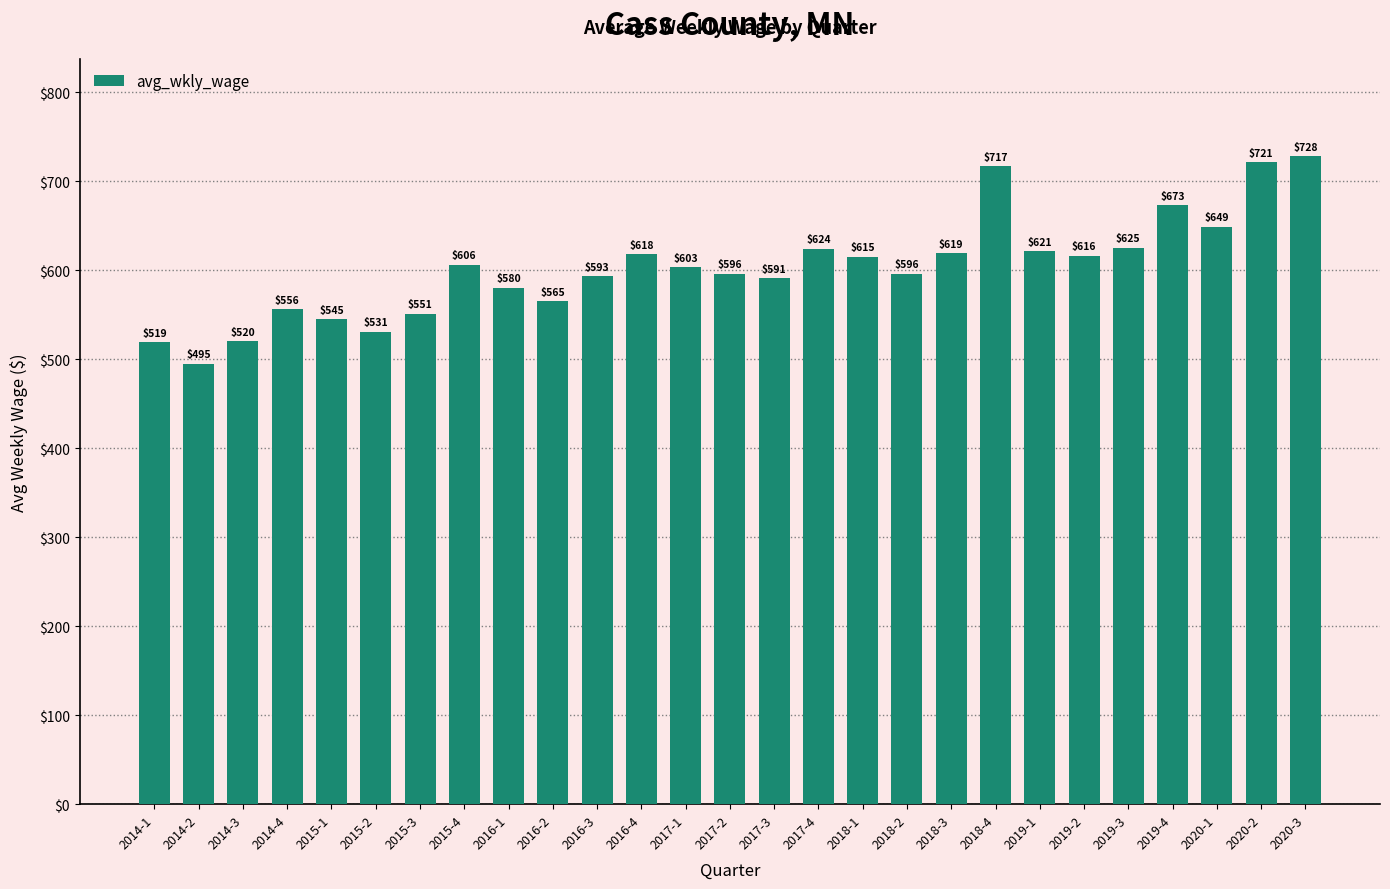

What is the maximum value shown in the chart?

728